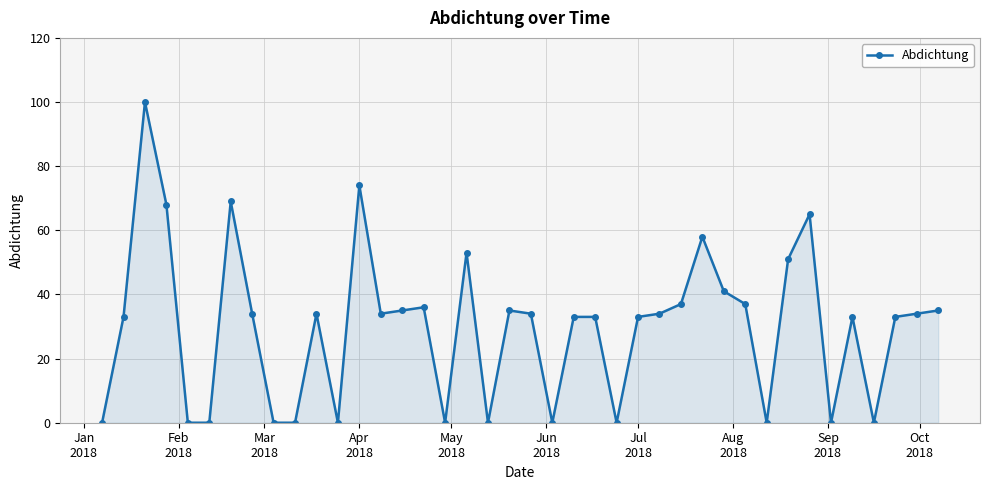

How many data points does each series have?

40